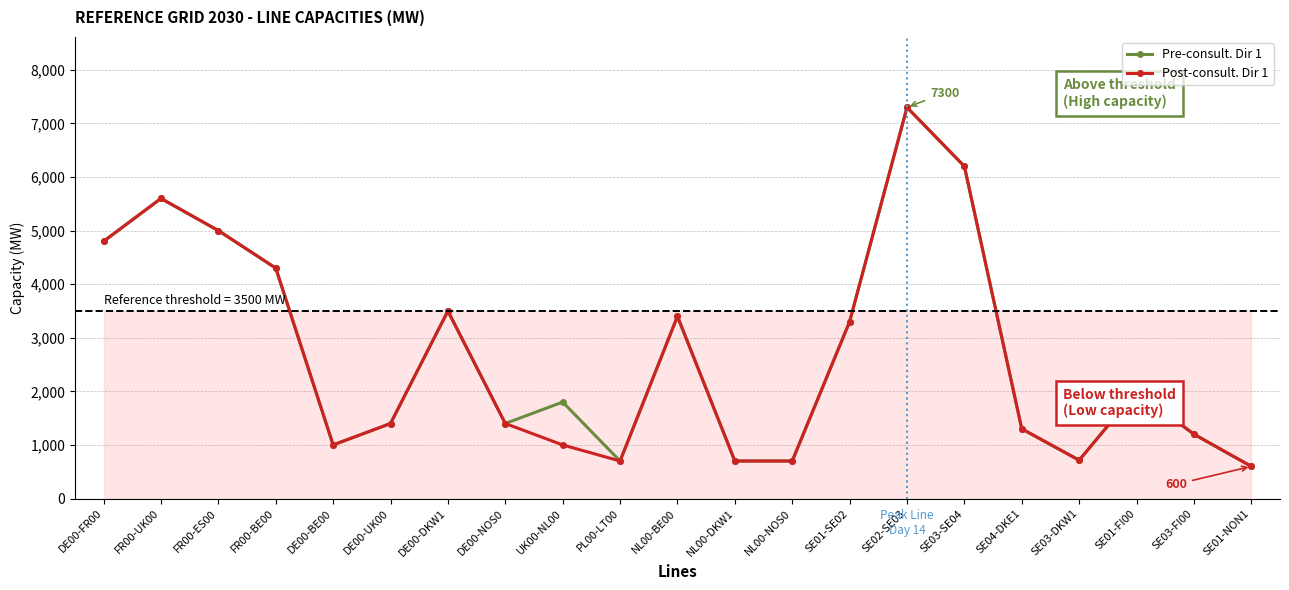

Which series changed the most between UK00-NL00 and PL00-LT00?

Pre-consult. Dir 1